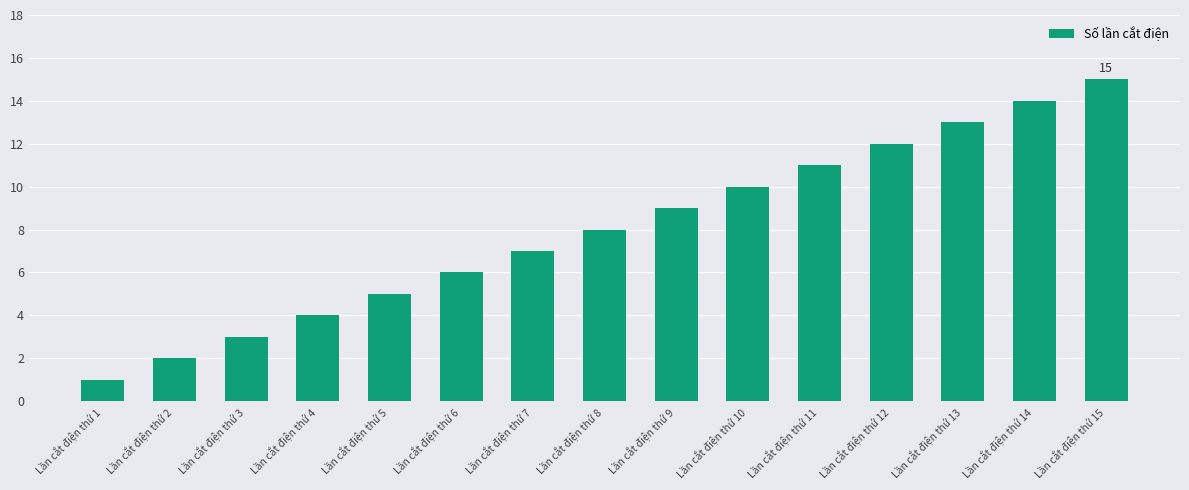

Rank the categories by value from lowest to highest.

Lần cắt điện thứ 1, Lần cắt điện thứ 2, Lần cắt điện thứ 3, Lần cắt điện thứ 4, Lần cắt điện thứ 5, Lần cắt điện thứ 6, Lần cắt điện thứ 7, Lần cắt điện thứ 8, Lần cắt điện thứ 9, Lần cắt điện thứ 10, Lần cắt điện thứ 11, Lần cắt điện thứ 12, Lần cắt điện thứ 13, Lần cắt điện thứ 14, Lần cắt điện thứ 15